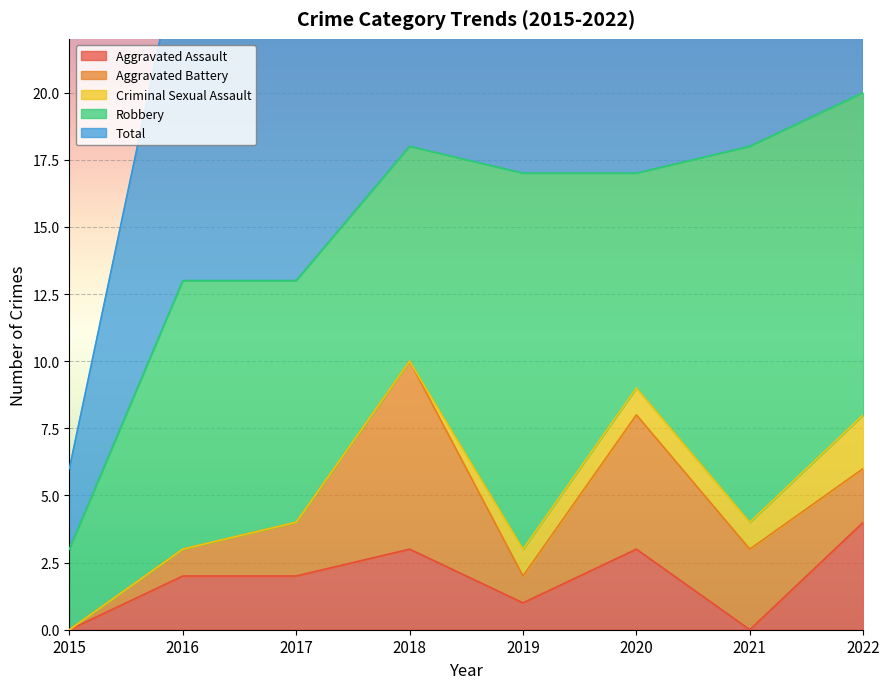

Is it true that Aggravated Assault equals 0 at 2021?

True